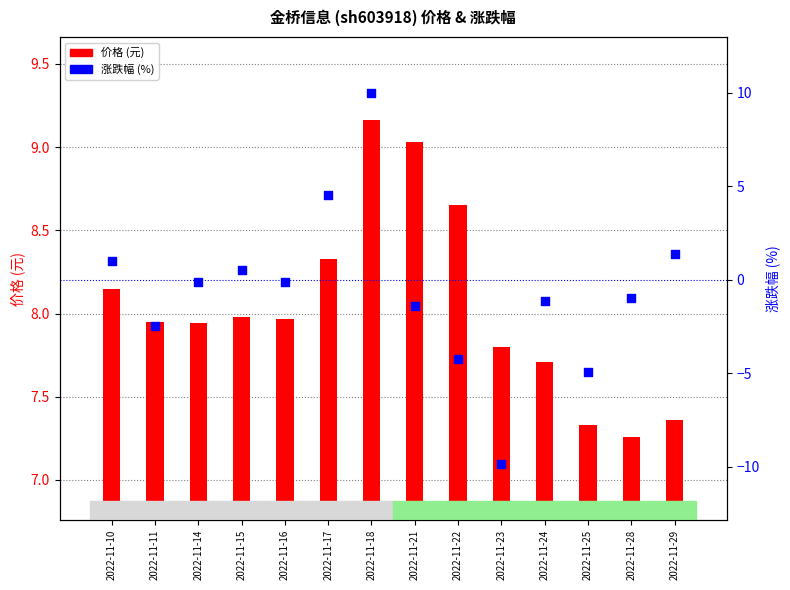

Which series has the largest total across all categories?

价格 (元)